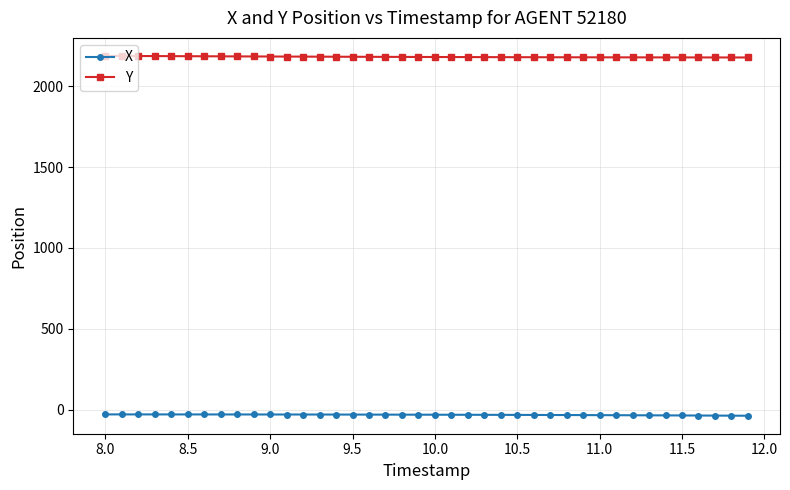

True or false: Y and X intersect in this chart.

False